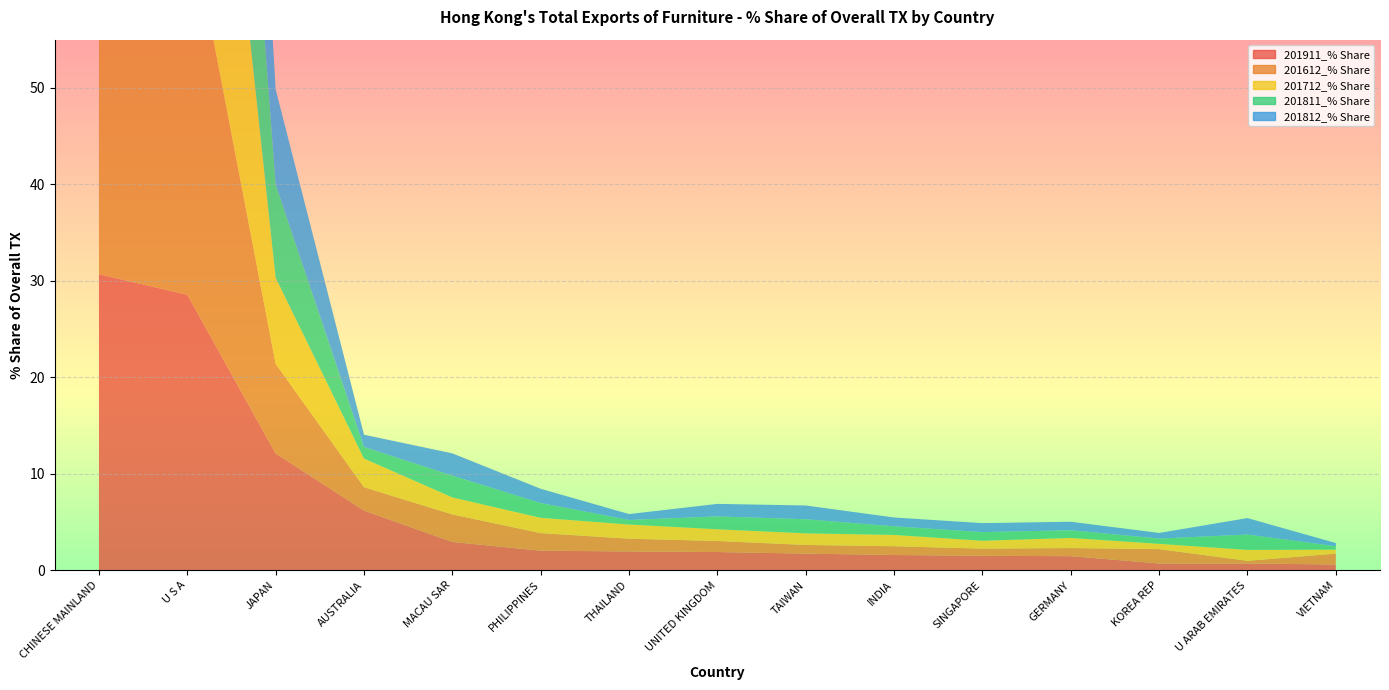

Reading left to right, transcribe all the data shown in this chart.

201911_% Share: CHINESE MAINLAND=30.7	U S A=28.6	JAPAN=12.1	AUSTRALIA=6.2	MACAU SAR=2.9	PHILIPPINES=2.0	THAILAND=1.9	UNITED KINGDOM=1.9	TAIWAN=1.7	INDIA=1.6	SINGAPORE=1.5	GERMANY=1.5	KOREA REP=0.7	U ARAB EMIRATES=0.7	VIETNAM=0.6
201612_% Share: CHINESE MAINLAND=26.9	U S A=40.5	JAPAN=9.3	AUSTRALIA=2.4	MACAU SAR=2.9	PHILIPPINES=1.8	THAILAND=1.3	UNITED KINGDOM=1.1	TAIWAN=0.9	INDIA=0.9	SINGAPORE=0.7	GERMANY=0.8	KOREA REP=1.5	U ARAB EMIRATES=0.3	VIETNAM=1.1
201712_% Share: CHINESE MAINLAND=22.8	U S A=46.5	JAPAN=8.9	AUSTRALIA=3.0	MACAU SAR=1.8	PHILIPPINES=1.6	THAILAND=1.5	UNITED KINGDOM=1.2	TAIWAN=1.2	INDIA=1.2	SINGAPORE=0.8	GERMANY=1.0	KOREA REP=0.6	U ARAB EMIRATES=1.1	VIETNAM=0.4
201811_% Share: CHINESE MAINLAND=24.9	U S A=46.3	JAPAN=9.7	AUSTRALIA=1.2	MACAU SAR=2.3	PHILIPPINES=1.5	THAILAND=0.5	UNITED KINGDOM=1.3	TAIWAN=1.5	INDIA=0.9	SINGAPORE=0.9	GERMANY=0.8	KOREA REP=0.5	U ARAB EMIRATES=1.6	VIETNAM=0.4
201812_% Share: CHINESE MAINLAND=24.8	U S A=45.8	JAPAN=9.9	AUSTRALIA=1.3	MACAU SAR=2.3	PHILIPPINES=1.5	THAILAND=0.6	UNITED KINGDOM=1.3	TAIWAN=1.4	INDIA=0.9	SINGAPORE=0.9	GERMANY=0.9	KOREA REP=0.6	U ARAB EMIRATES=1.7	VIETNAM=0.3